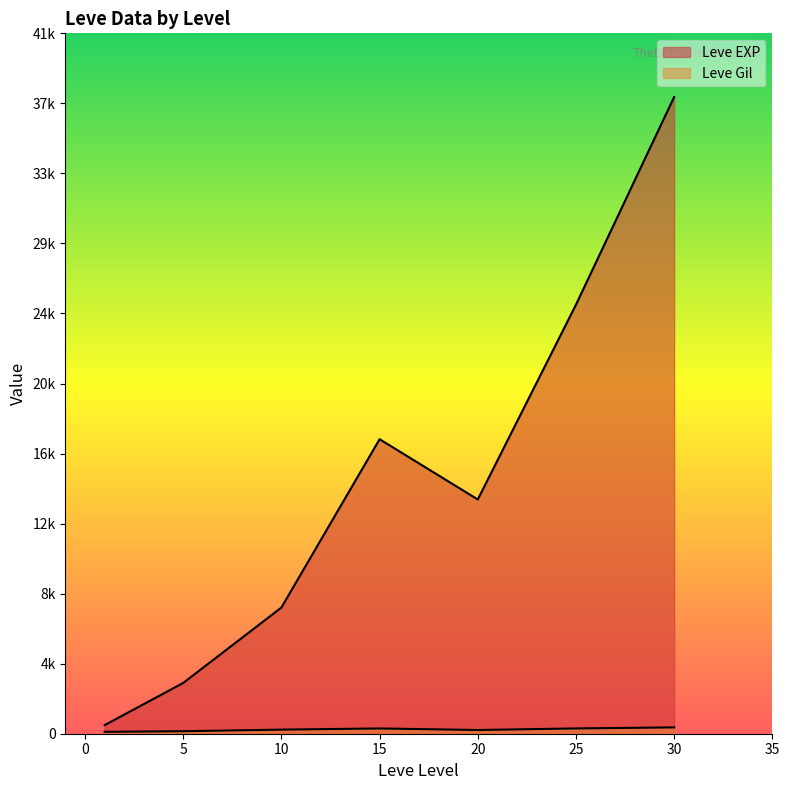

Does the chart display data point markers on the line(s)?

No